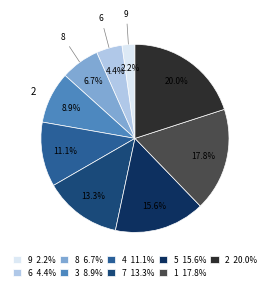

What portion of the pie excludes 3?

91.1%